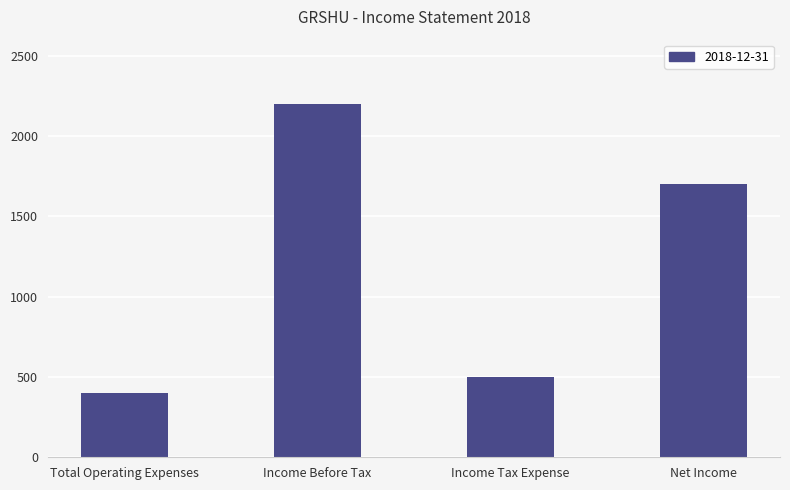

Reading left to right, list all the values displayed in this chart.

Total Operating Expenses=400	Income Before Tax=2200	Income Tax Expense=500	Net Income=1700